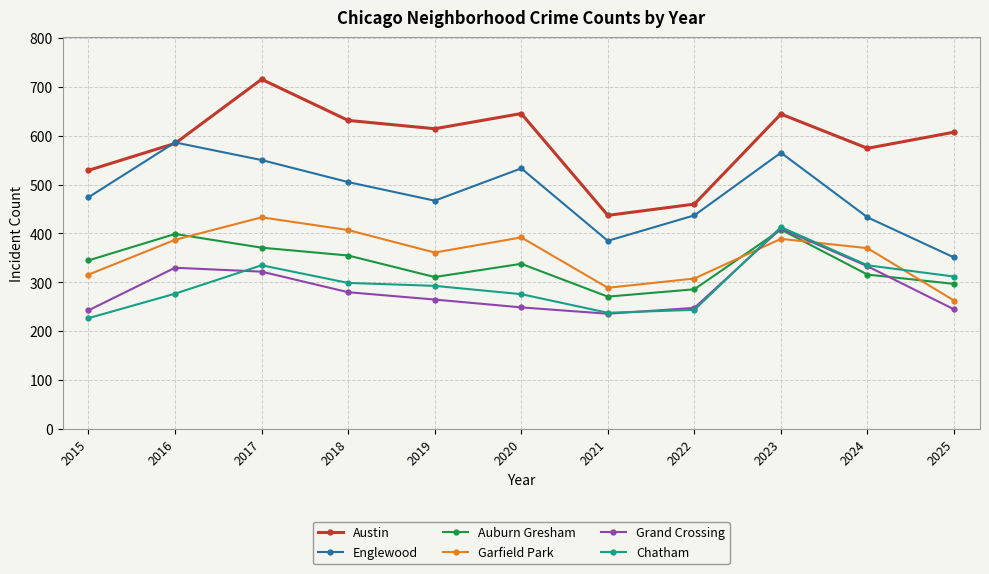

How many values in the Auburn Gresham series are below 338?

5